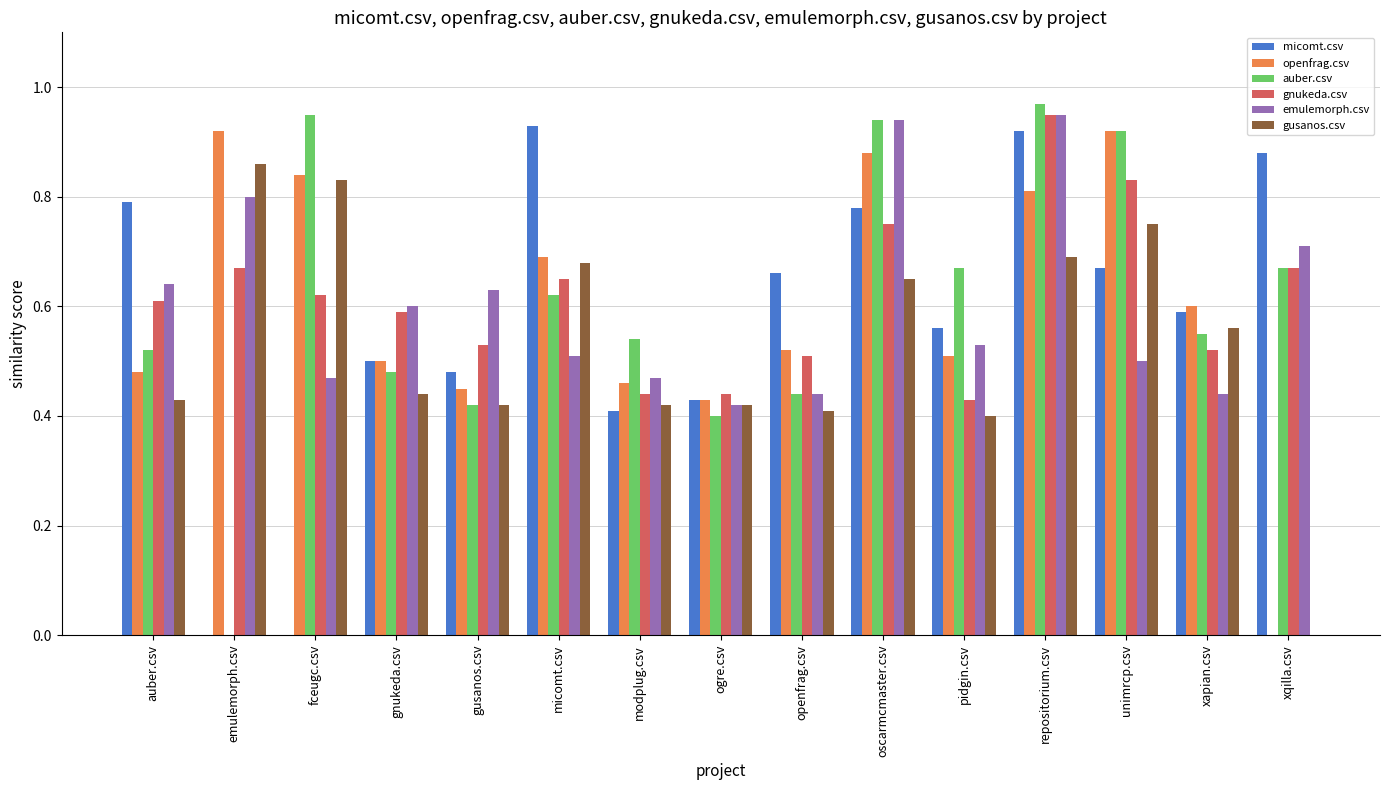

How many groups of bars are there?

15